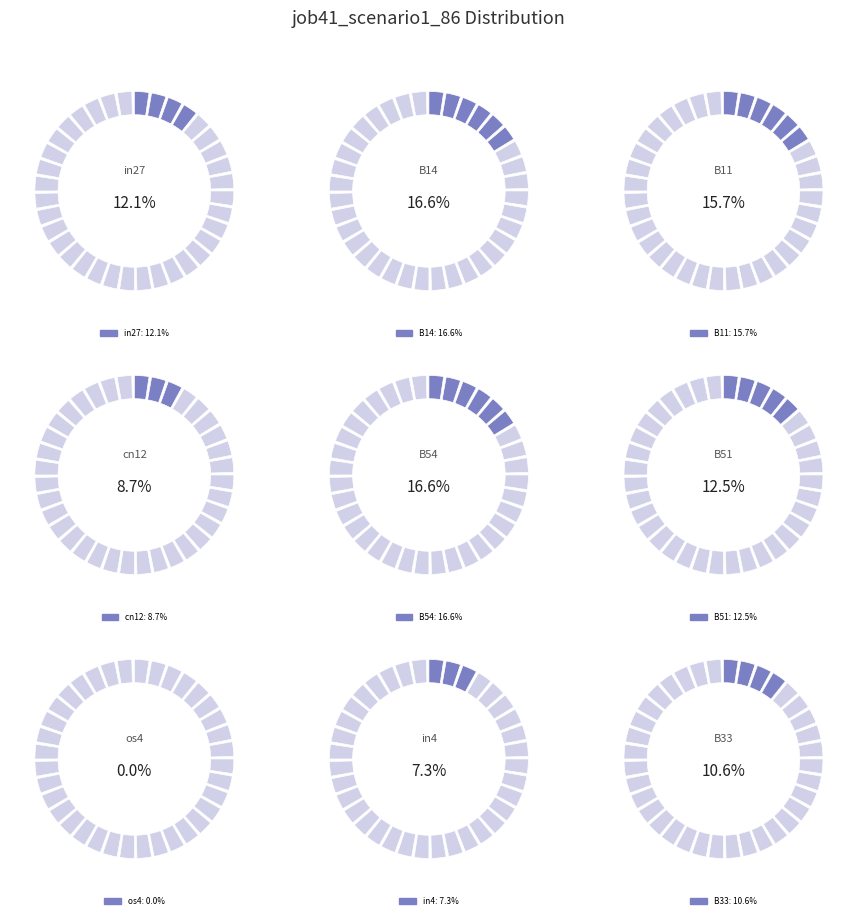

Count the number of slices in the pie.

9